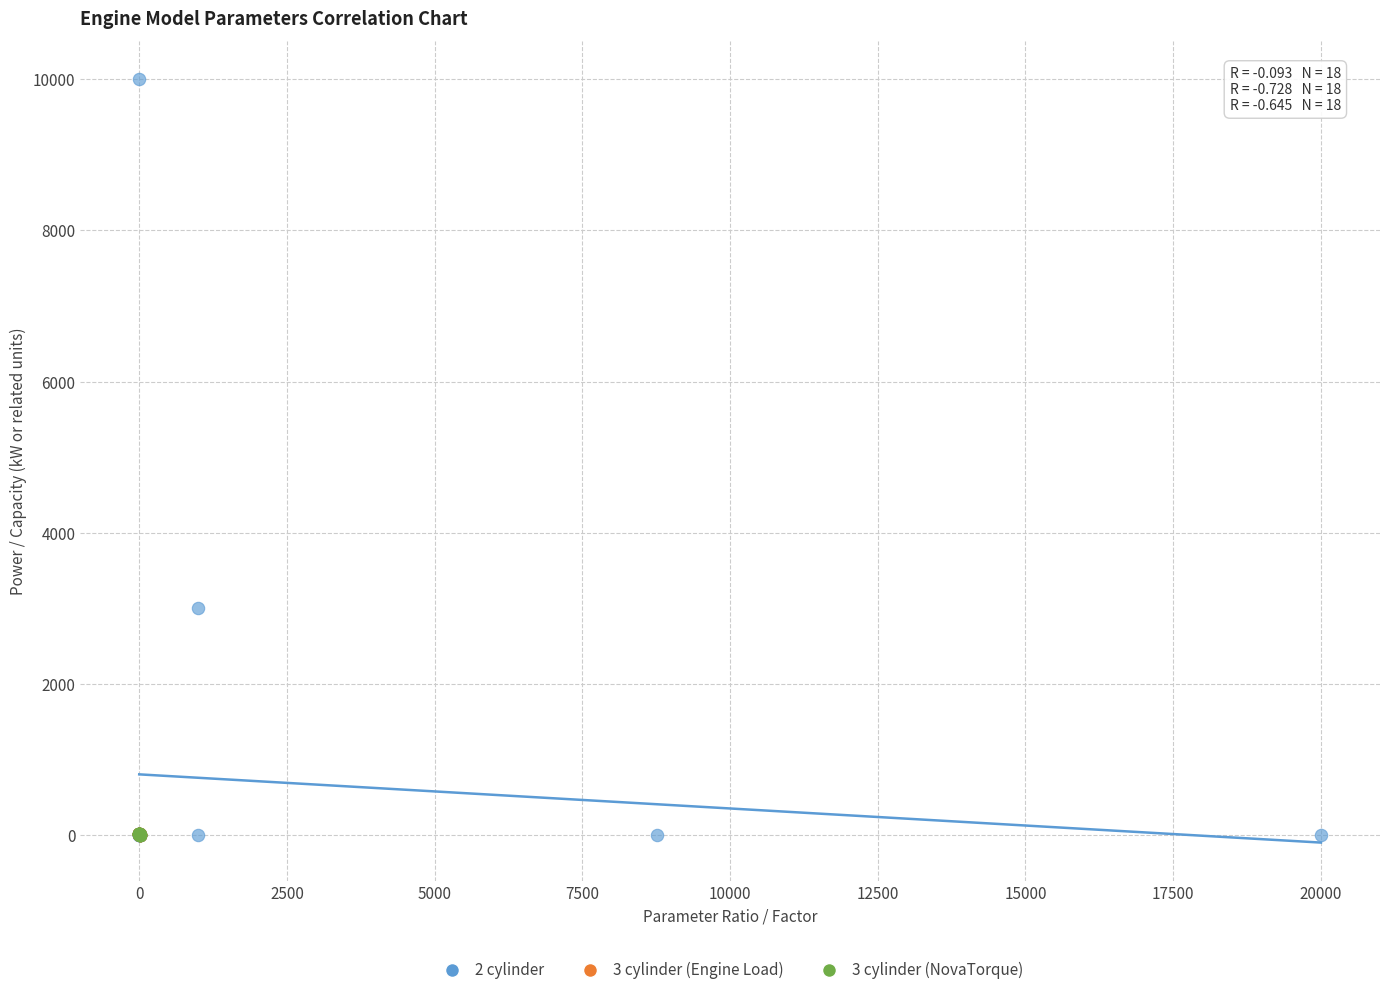

Which series contains the highest Y value?

2 cylinder